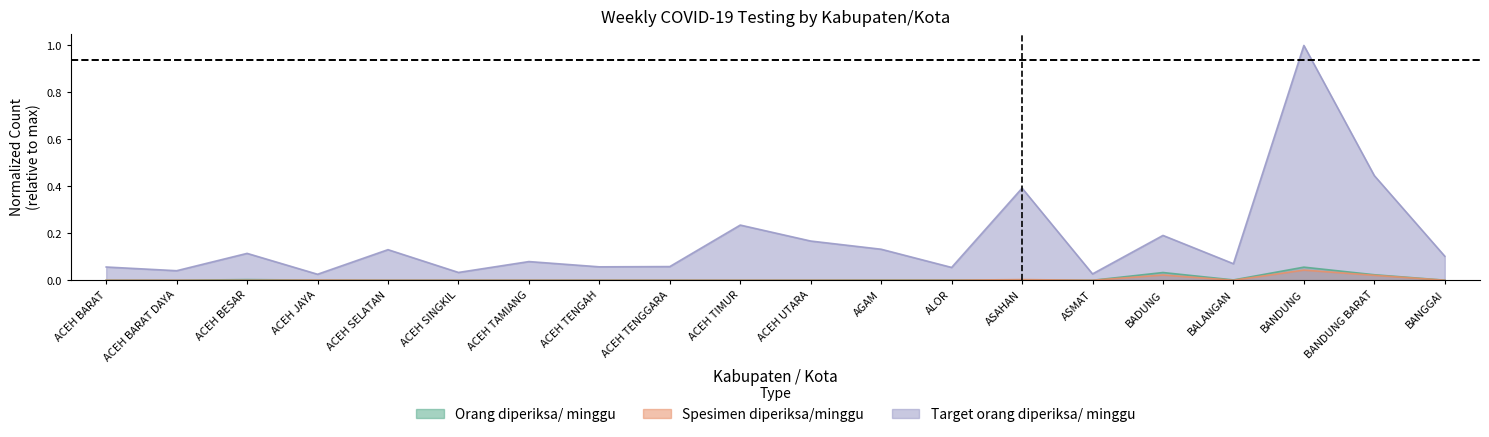

At which category is the sum across all series the highest?

BANDUNG